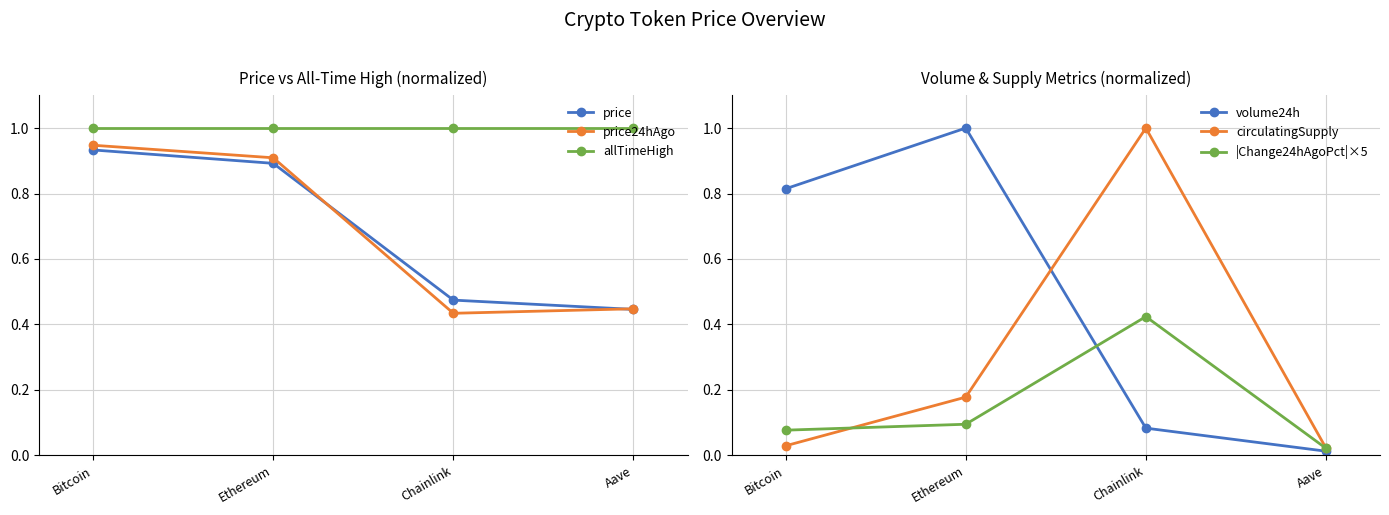

Is this an area chart (filled region under the line)?

No